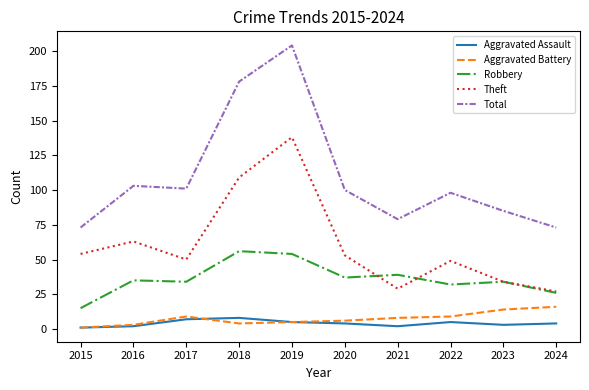

Which series has the widest spread of values?

Total